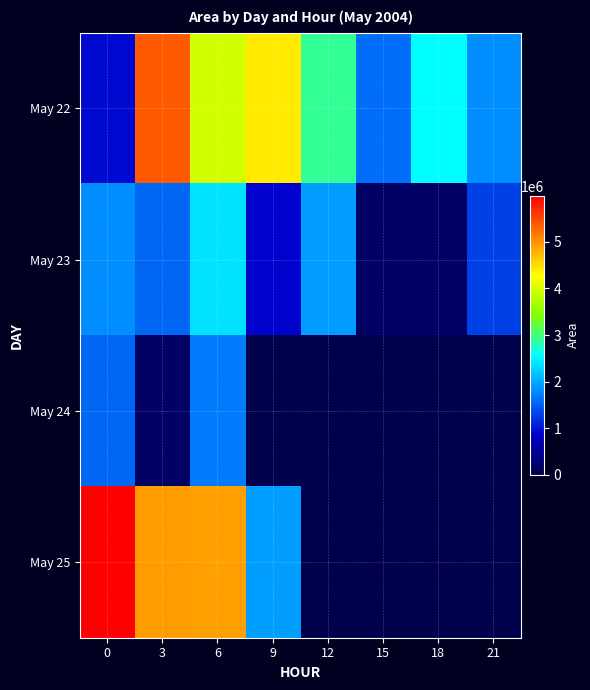

Which series has the widest spread of values?

May 25